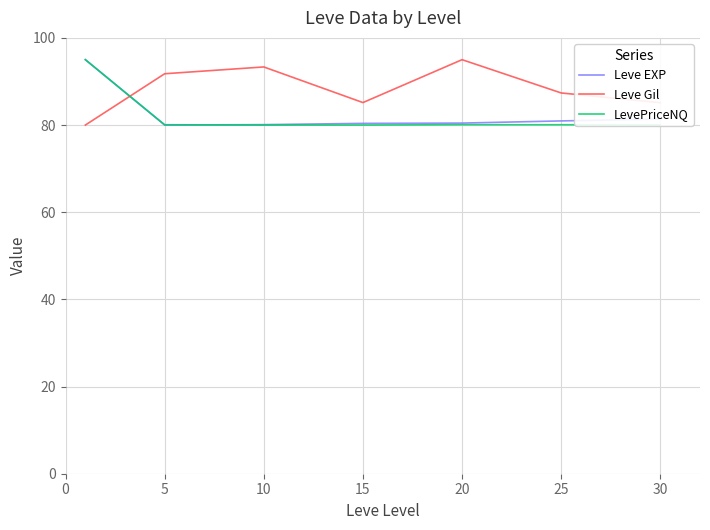

Which series has the largest total across all categories?

Leve Gil